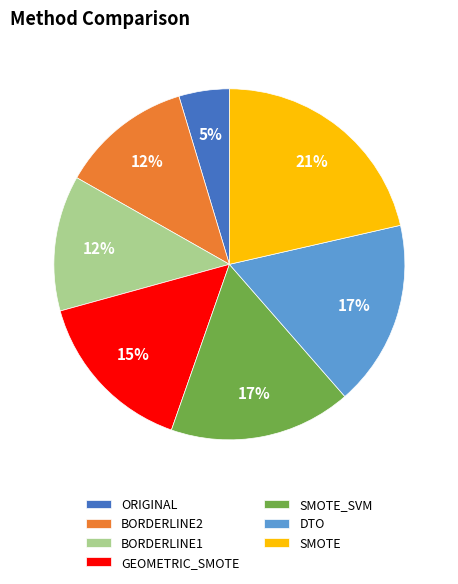

Is there a majority slice in this chart?

No